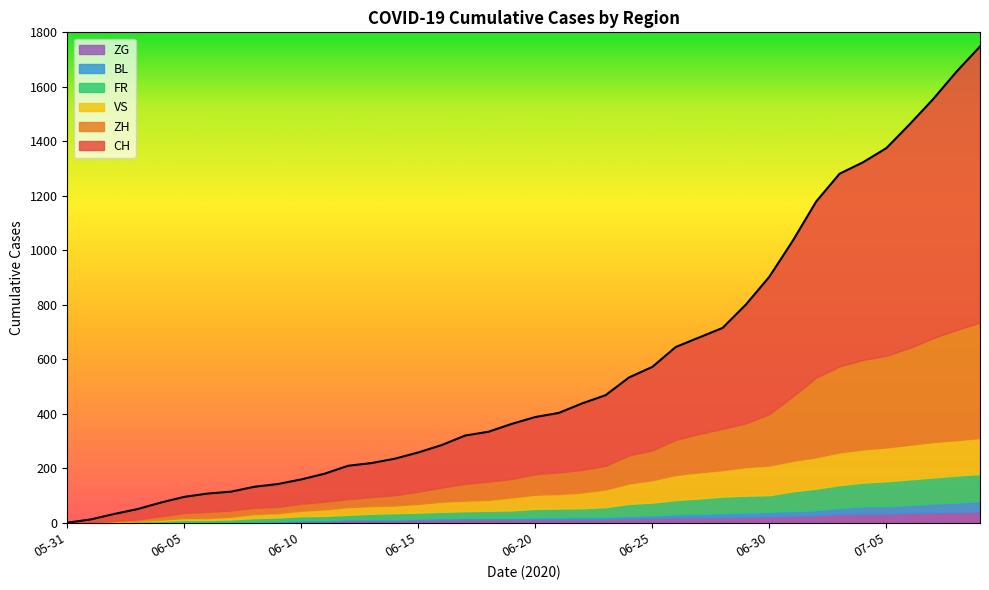

What is the approximate value of VS at 2020-06-29?

105